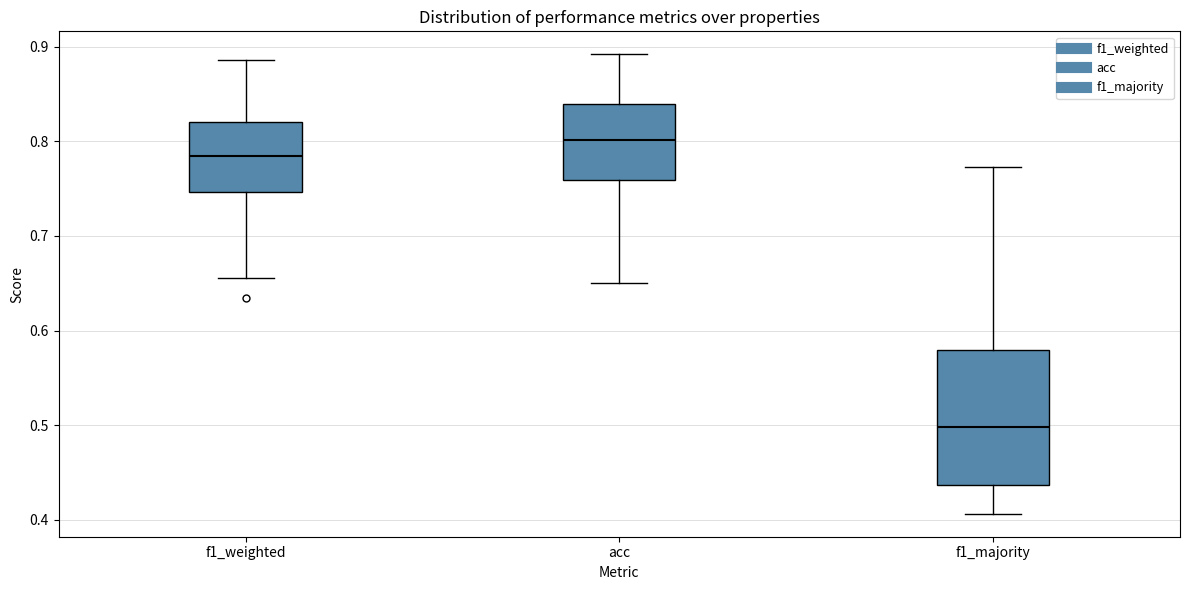

Which box's median line is the lowest?

f1_majority